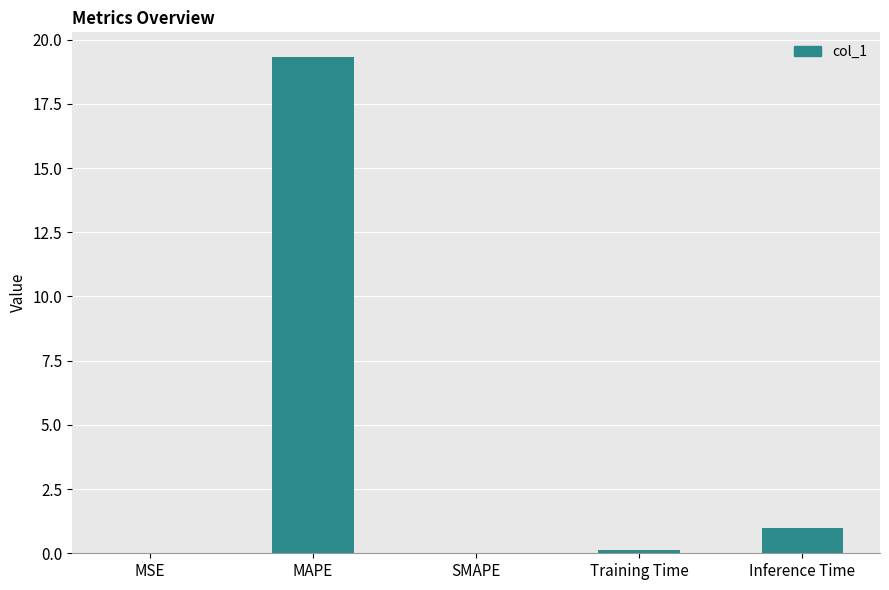

Which category has the highest value across all series?

MAPE